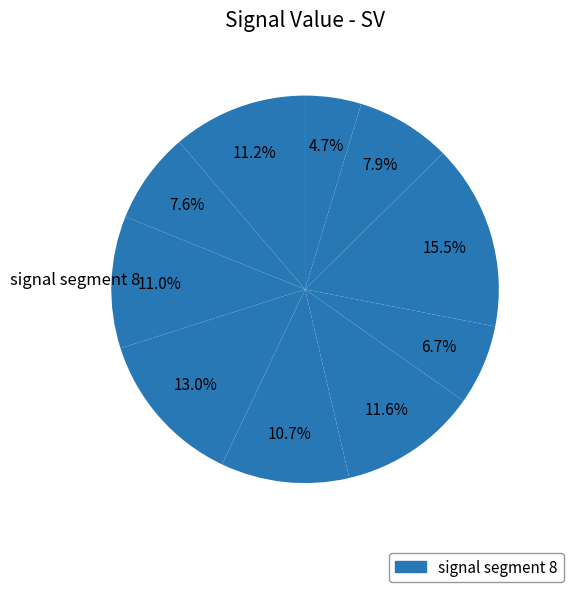

To the nearest percent, what is the difference between the largest and smallest slice percentages?

11%